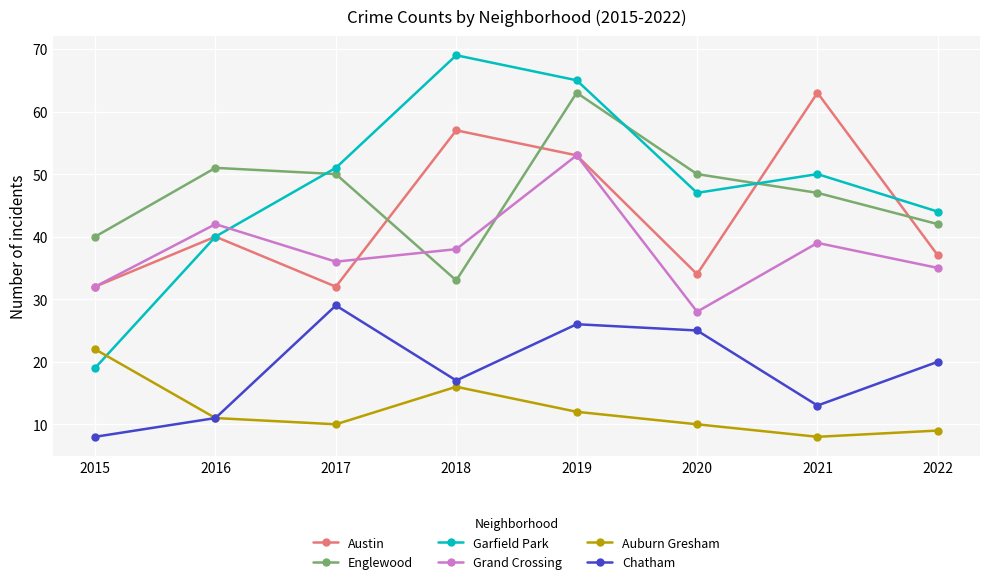

Which series has the widest spread of values?

Garfield Park